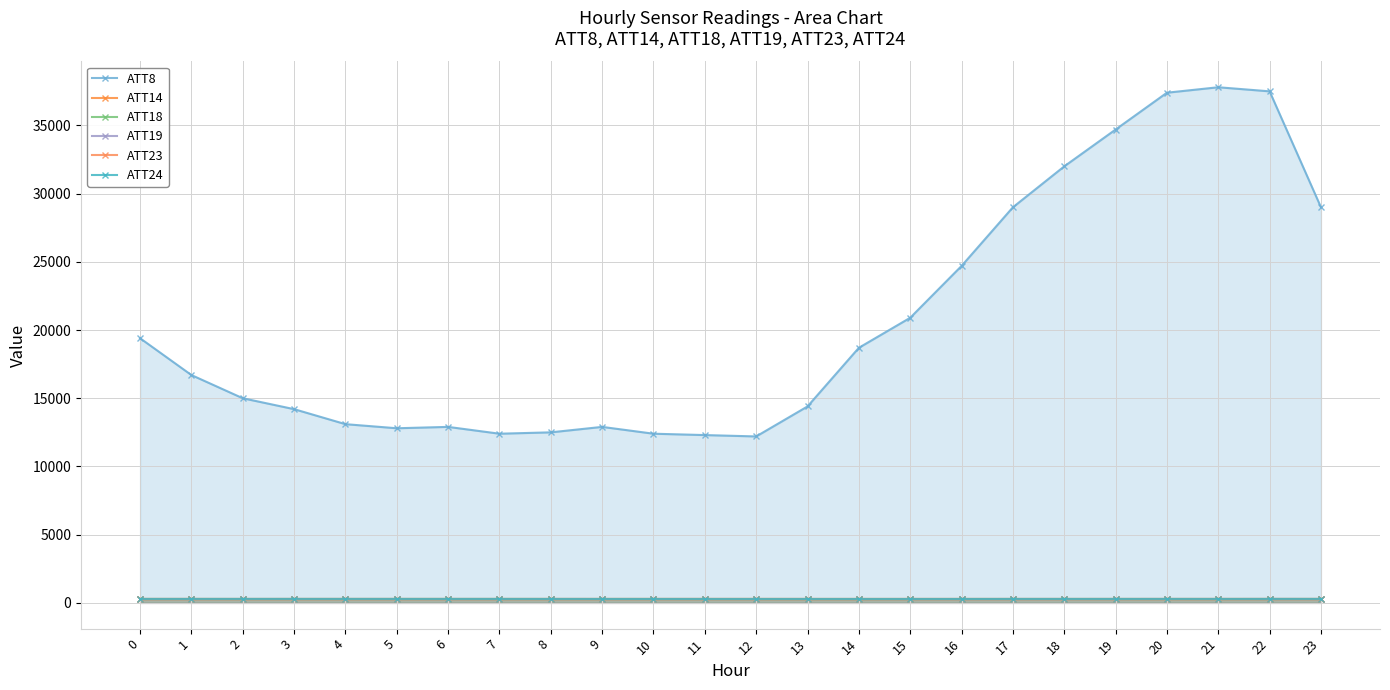

Reading right to left, what are all the values shown in this chart?

ATT8: 23=29000.0	22=37500.0	21=37800.0	20=37400.0	19=34700.0	18=32000.0	17=29000.0	16=24700.0	15=20900.0	14=18700.0	13=14400.0	12=12200.0	11=12300.0	10=12400.0	9=12900.0	8=12500.0	7=12400.0	6=12900.0	5=12800.0	4=13100.0	3=14200.0	2=15000.0	1=16700.0	0=19400.0
ATT14: 23=267.2	22=267.4	21=267.2	20=267.2	19=267.0	18=266.8	17=266.8	16=266.7	15=266.6	14=266.4	13=265.7	12=266.1	11=266.1	10=266.6	9=266.7	8=267.1	7=266.8	6=266.4	5=265.9	4=266.0	3=265.8	2=265.3	1=266.0	0=266.5
ATT18: 23=281.9	22=281.1	21=280.5	20=280.5	19=281.3	18=281.3	17=281.5	16=281.6	15=281.3	14=281.2	13=281.1	12=281.7	11=282.1	10=282.5	9=281.6	8=281.8	7=282.0	6=282.2	5=282.0	4=281.4	3=281.4	2=280.8	1=281.5	0=281.1
ATT19: 23=274.6	22=275.6	21=278.0	20=277.1	19=275.7	18=275.2	17=275.8	16=276.5	15=277.9	14=278.3	13=278.6	12=278.2	11=278.4	10=278.2	9=278.4	8=278.7	7=278.8	6=277.8	5=278.4	4=278.4	3=277.5	2=277.1	1=276.2	0=276.2
ATT23: 23=290.9	22=291.5	21=291.7	20=291.1	19=290.6	18=290.1	17=289.9	16=290.4	15=290.4	14=290.0	13=290.3	12=291.5	11=291.4	10=291.2	9=290.5	8=290.4	7=290.0	6=290.1	5=290.4	4=290.5	3=290.4	2=289.8	1=290.7	0=290.3
ATT24: 23=289.1	22=289.0	21=287.8	20=288.4	19=287.7	18=287.1	17=286.6	16=284.7	15=283.6	14=284.1	13=284.4	12=283.7	11=284.5	10=285.0	9=285.9	8=286.7	7=287.9	6=287.7	5=287.7	4=288.1	3=288.3	2=288.7	1=288.2	0=287.4